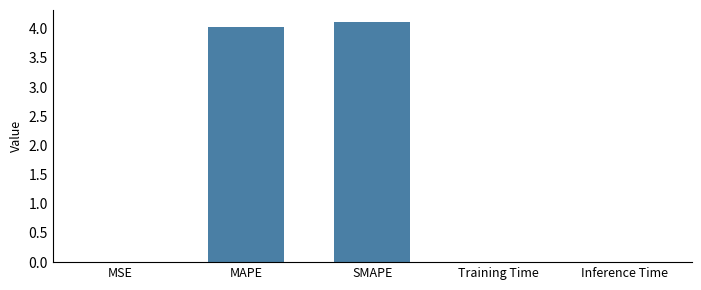

What is the maximum value shown in the chart?

4.1